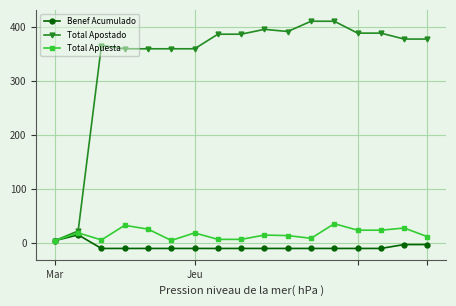

At how many categories does at least one series exceed 313?

15